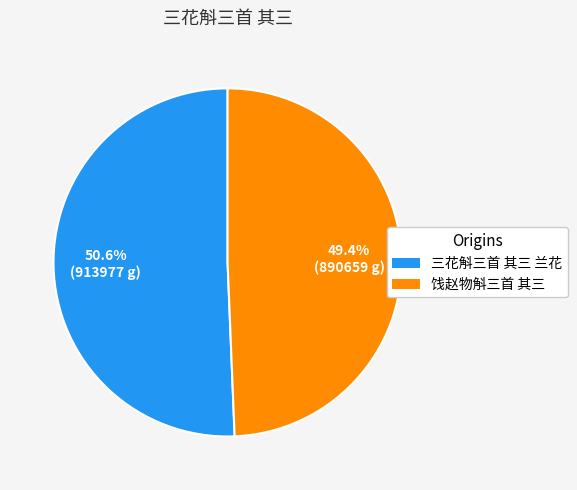

Count the number of slices in the pie.

2